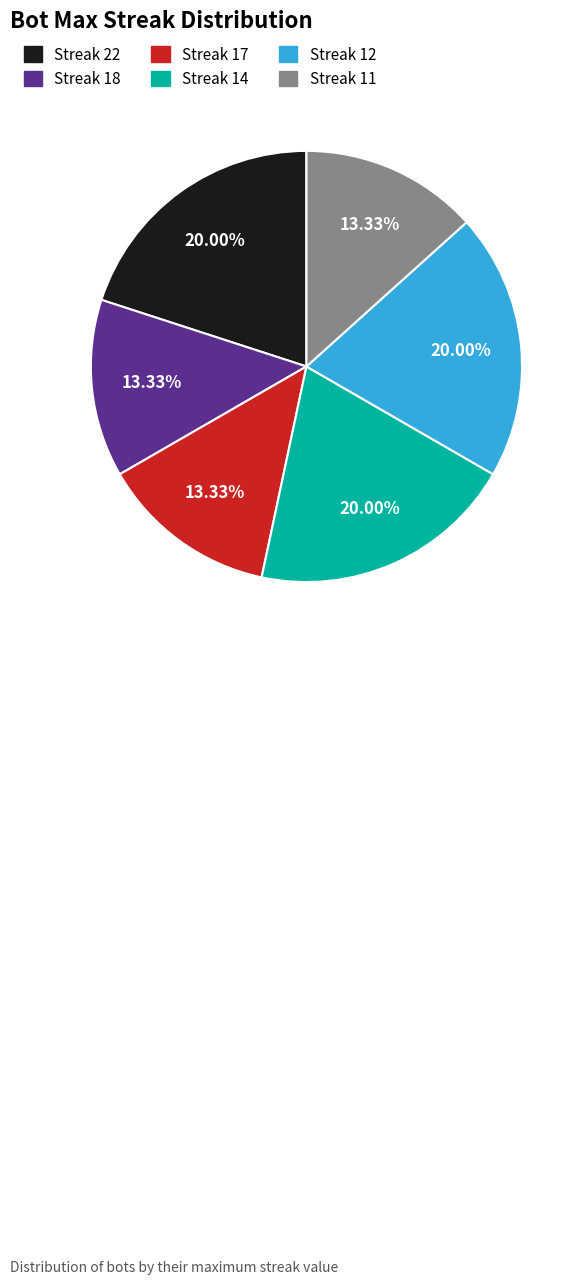

Is the sum of Streak 17 and Streak 12 greater than half?

No